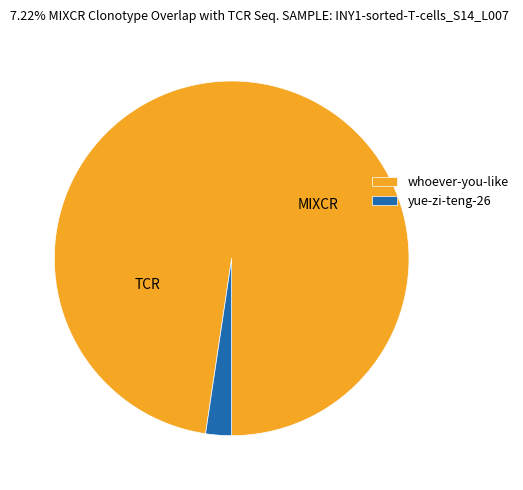

Count the number of slices in the pie.

2